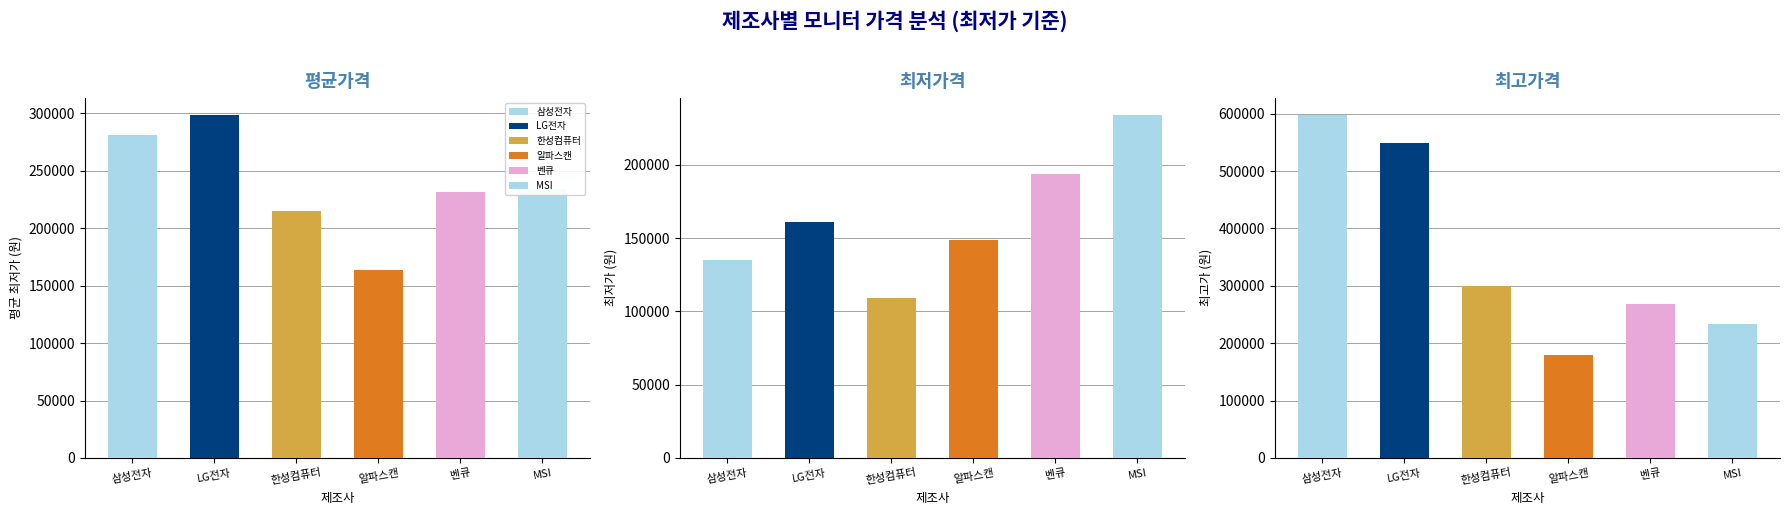

Does the chart contain stacked bars?

No